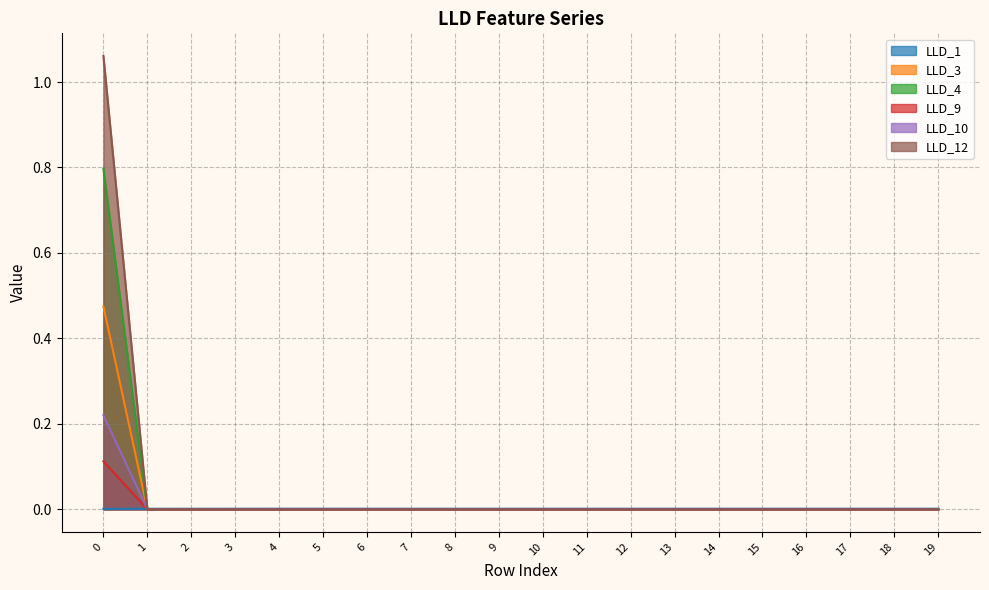

Reading right to left, extract all data points from this chart.

LLD_1: 0.0	0.0	0.0	0.0	0.0	0.0	0.0	0.0	0.0	0.0	0.0	0.0	0.0	0.0	0.0	0.0	0.0	0.0	0.0	0.0
LLD_3: 0.0	0.0	0.0	0.0	0.0	0.0	0.0	0.0	0.0	0.0	0.0	0.0	0.0	0.0	0.0	0.0	0.0	0.0	0.0	0.5
LLD_4: 0.0	0.0	0.0	0.0	0.0	0.0	0.0	0.0	0.0	0.0	0.0	0.0	0.0	0.0	0.0	0.0	0.0	0.0	0.0	0.8
LLD_9: 0.0	0.0	0.0	0.0	0.0	0.0	0.0	0.0	0.0	0.0	0.0	0.0	0.0	0.0	0.0	0.0	0.0	0.0	0.0	0.1
LLD_10: 0.0	0.0	0.0	0.0	0.0	0.0	0.0	0.0	0.0	0.0	0.0	0.0	0.0	0.0	0.0	0.0	0.0	0.0	0.0	0.2
LLD_12: 0.0	0.0	0.0	0.0	0.0	0.0	0.0	0.0	0.0	0.0	0.0	0.0	0.0	0.0	0.0	0.0	0.0	0.0	0.0	1.1